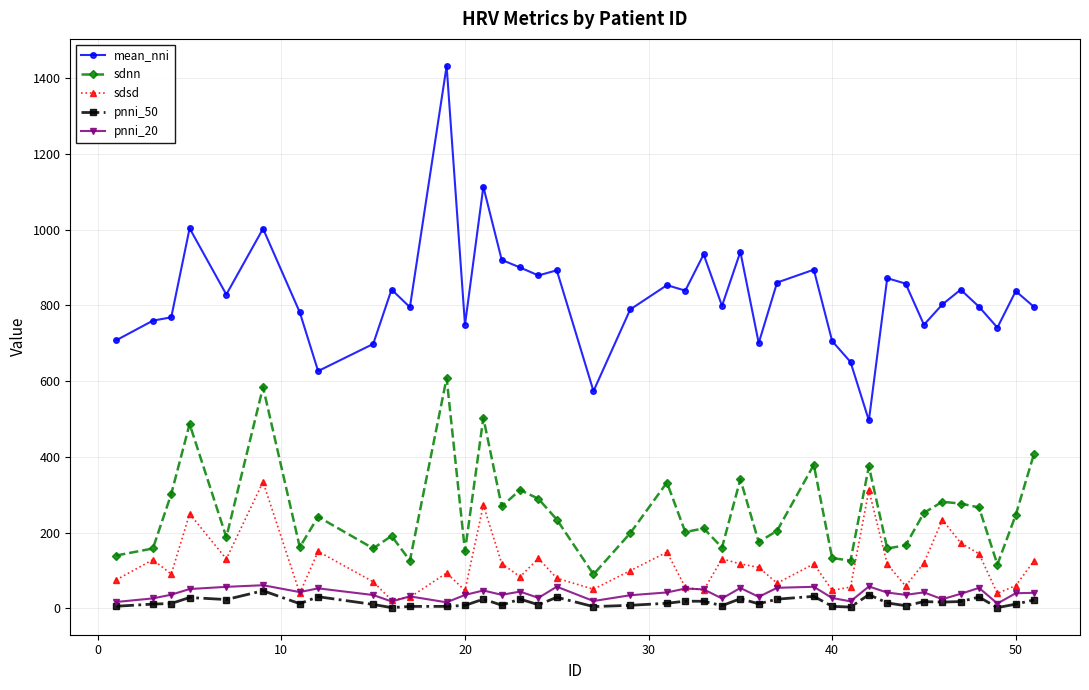

True or false: sdnn and mean_nni intersect in this chart.

False